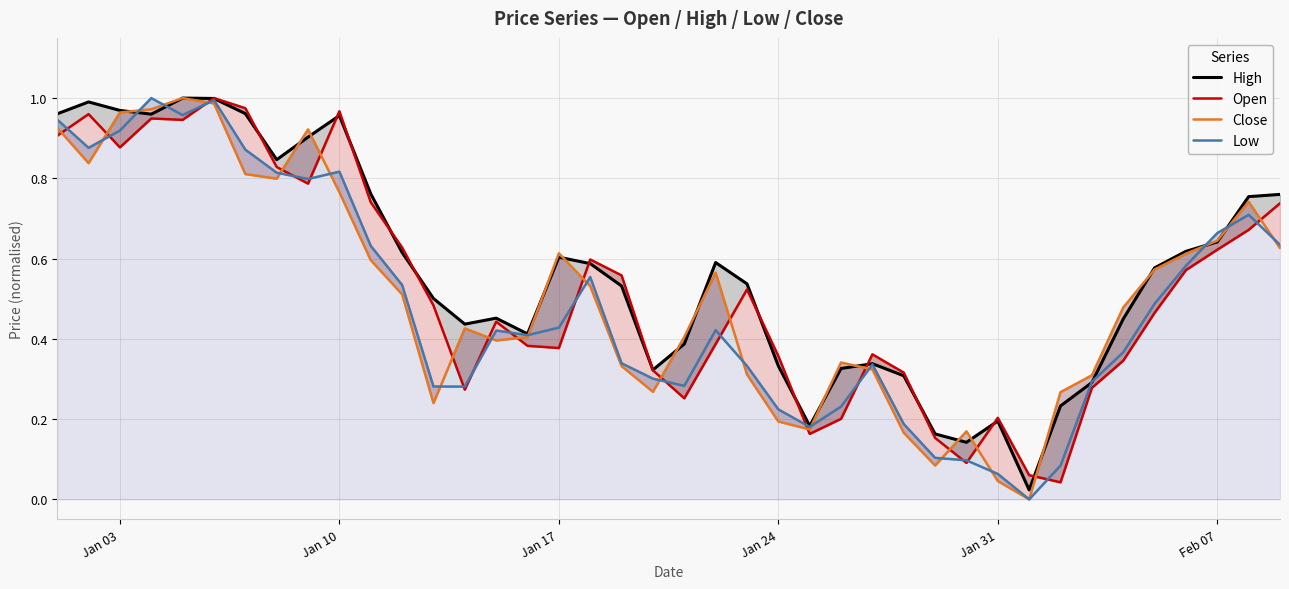

True or false: Open has more than 2 points higher than both neighbors.

True